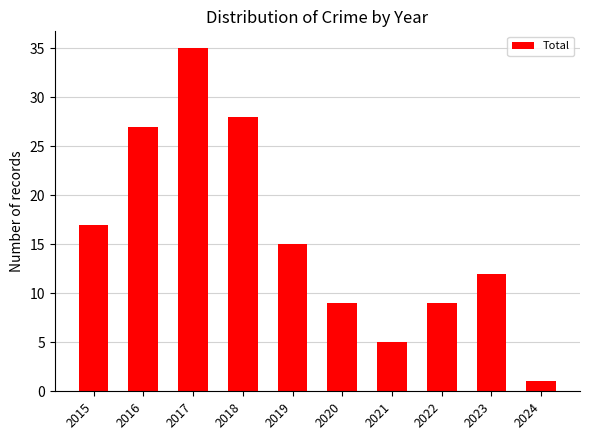

What is the sum of the values at 2023 and 2016?

39